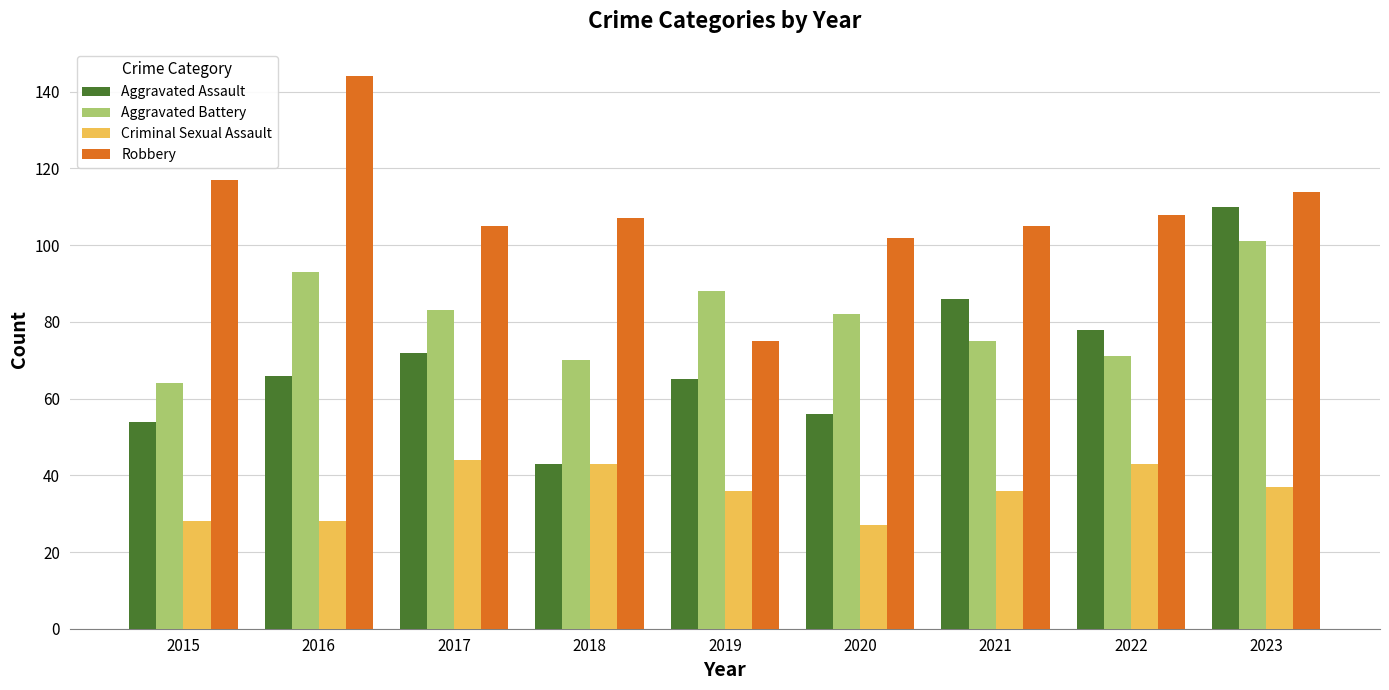

Between 2016 and 2019, which series saw the biggest shift?

Robbery